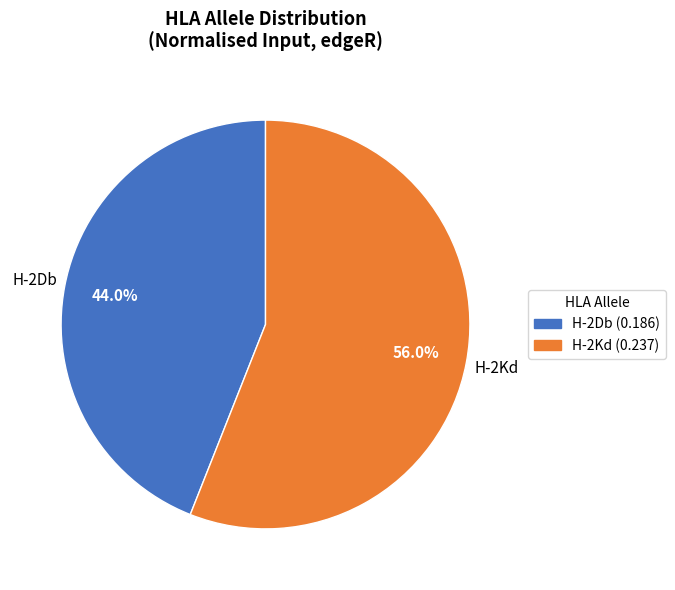

What percentage is NOT represented by H-2Kd?

44.0%